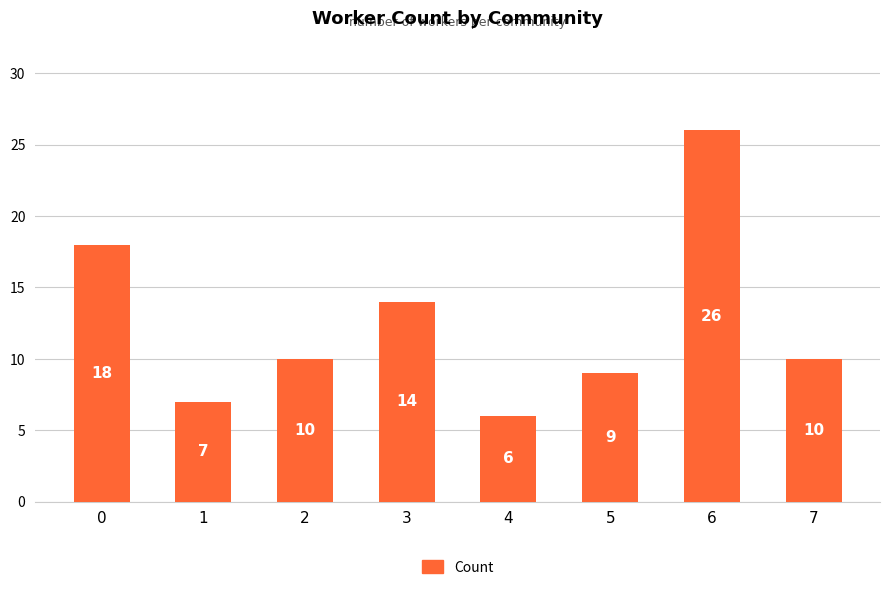

Between 4 and 6, which is larger?

6